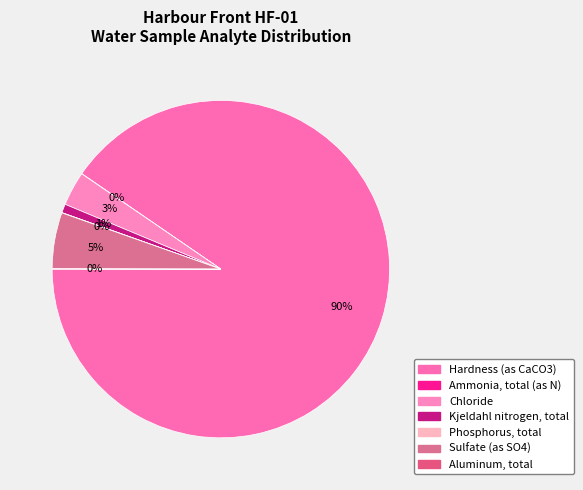

Does Sulfate (as SO4) account for over 50% of the chart?

No